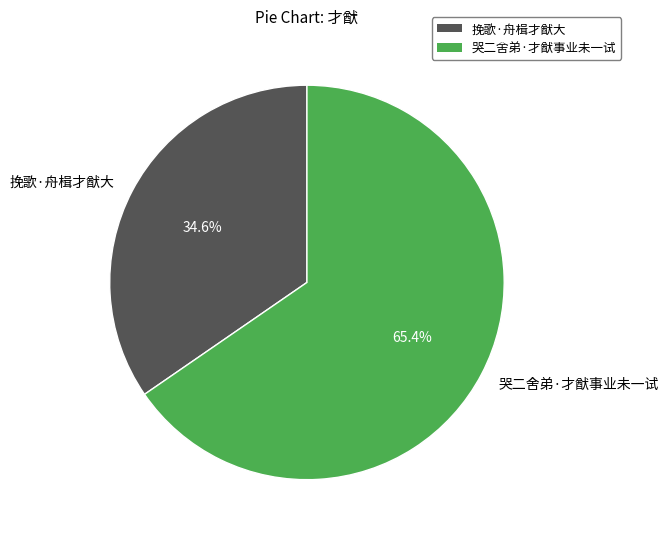

Rank the categories by value from lowest to highest.

挽歌·舟楫才猷大, 哭二舍弟·才猷事业未一试